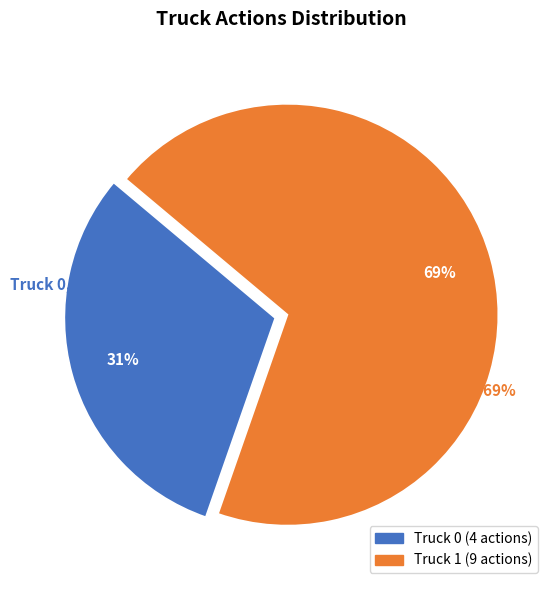

Does Truck 1 account for over 50% of the chart?

Yes